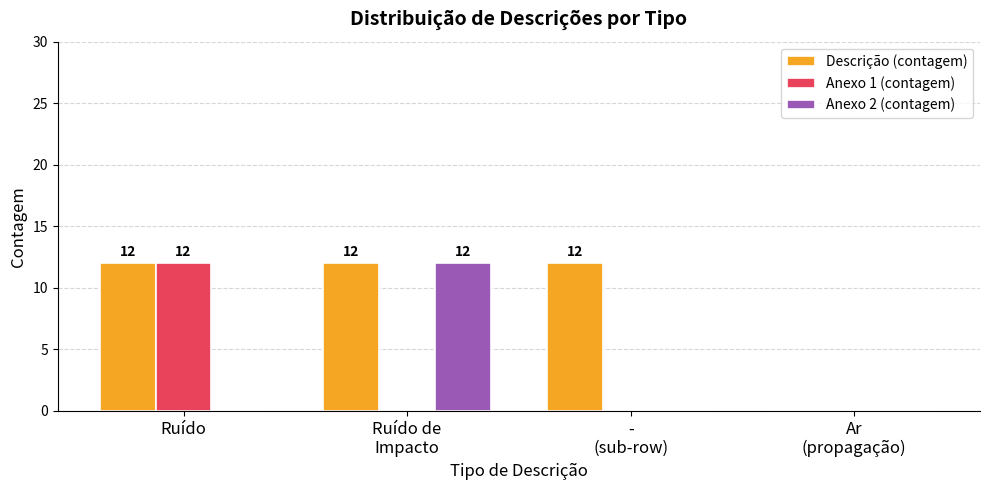

Which category has the highest value in the Anexo 1 (contagem) series?

Ruído